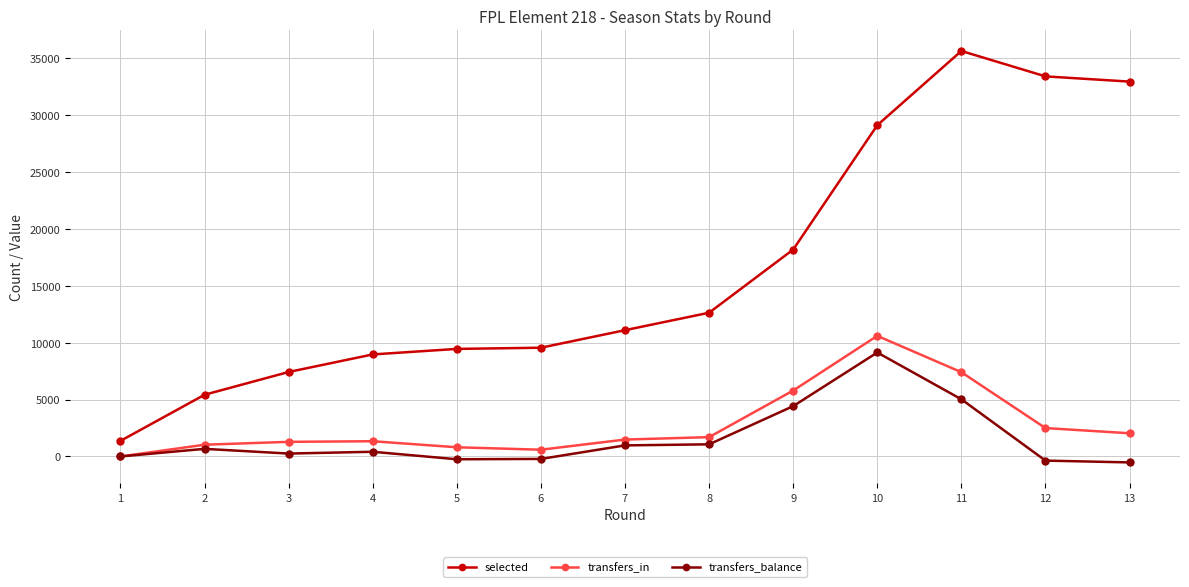

Count the number of data series in this chart.

3